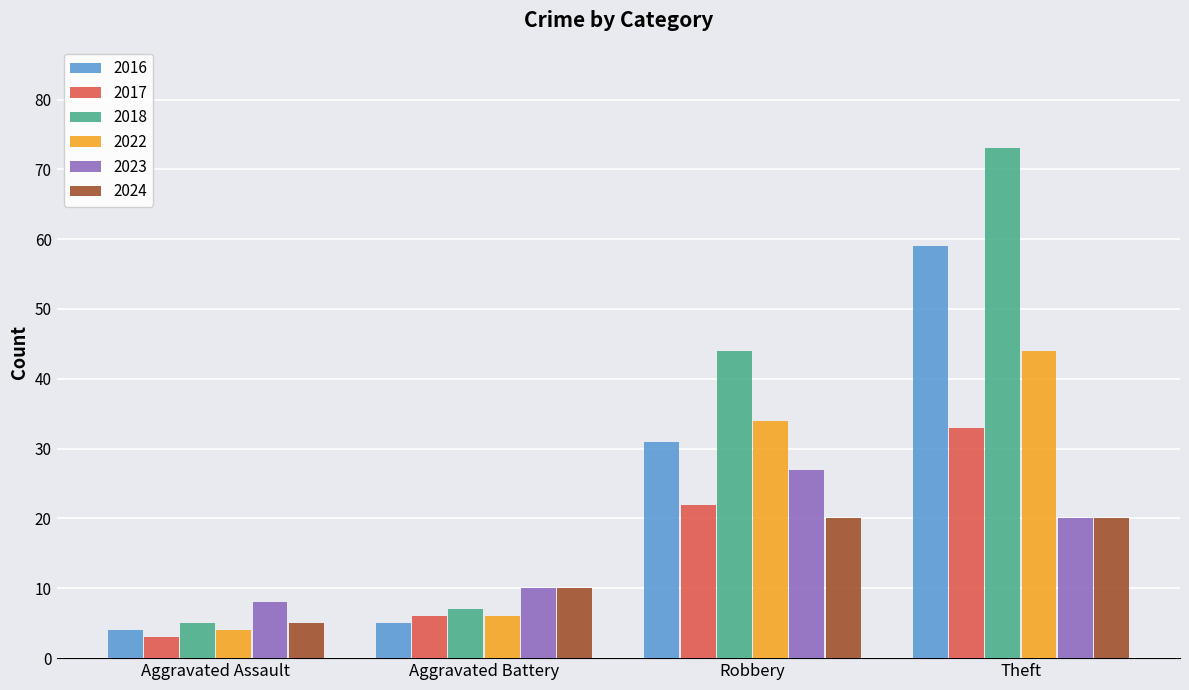

What is the greatest value displayed?

73